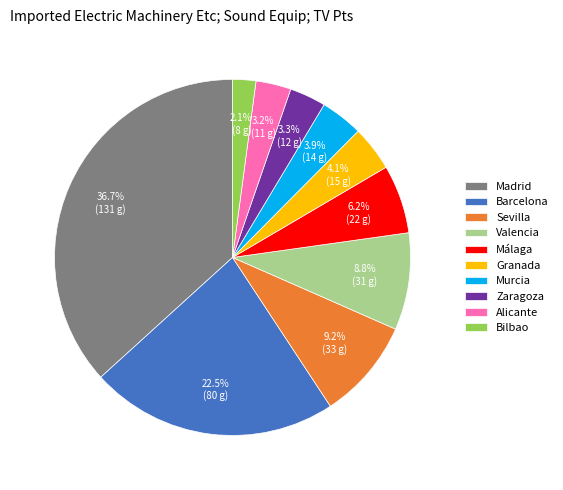

Count the number of slices in the pie.

10